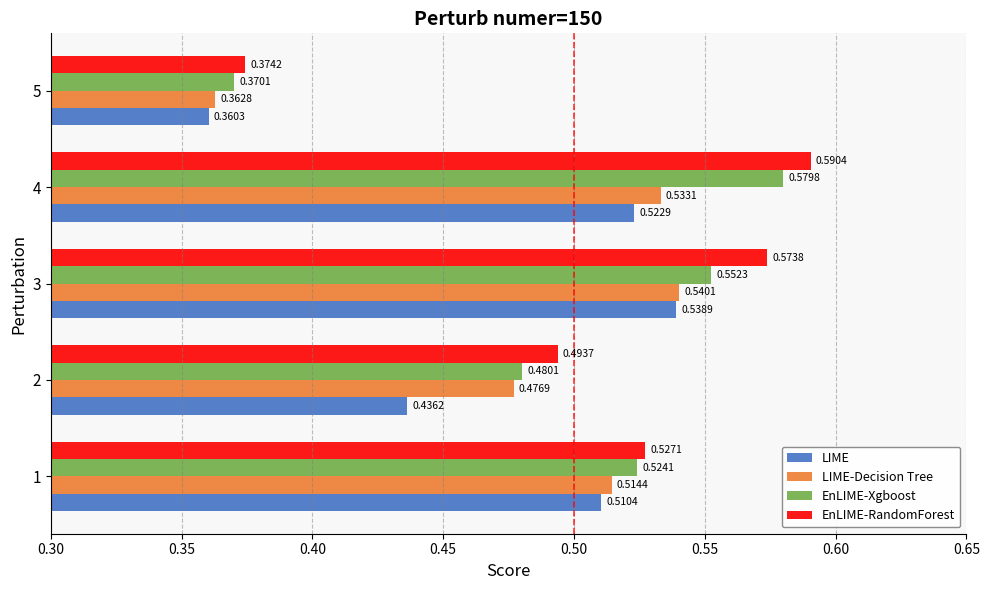

What is the sum of all EnLIME-RandomForest values?

2.6